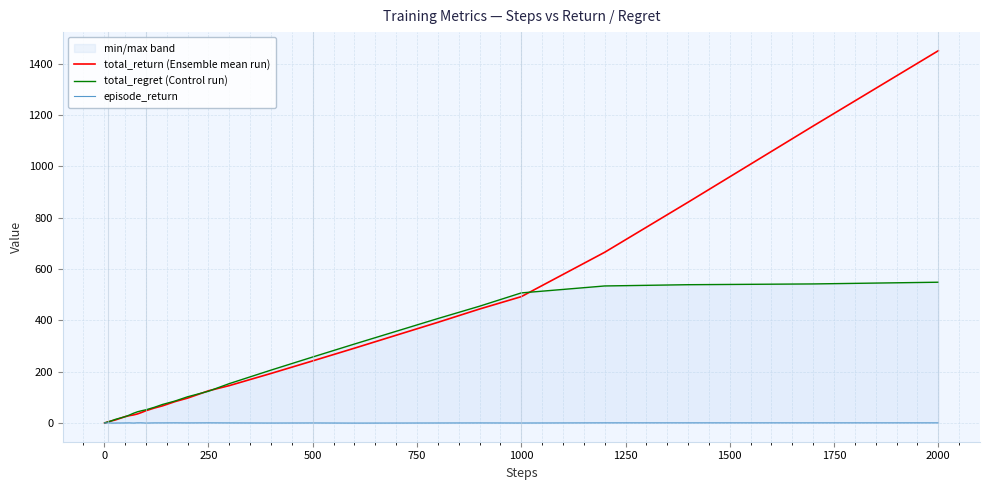

What is the maximum value for total_return (Ensemble mean run)?

1451.0